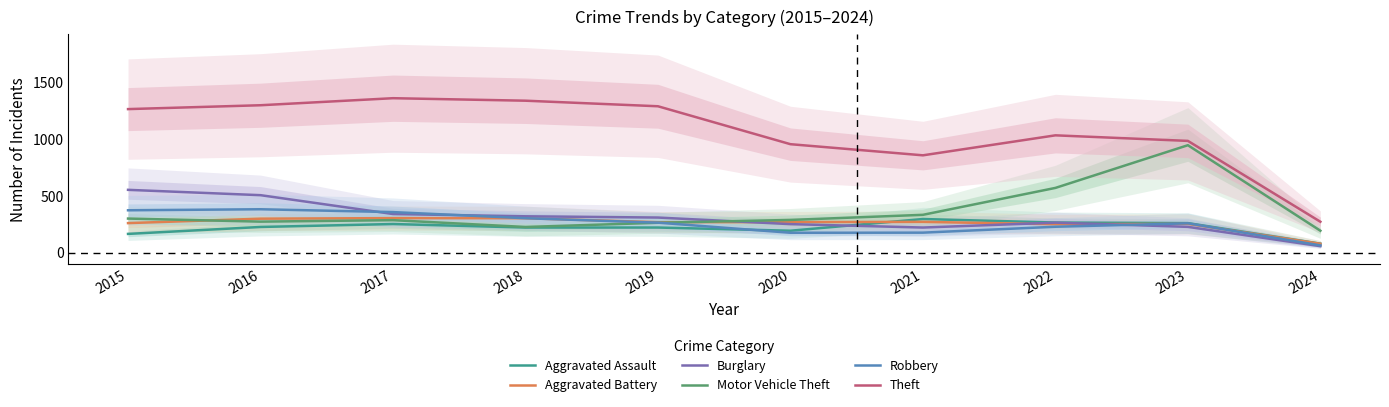

Where is Aggravated Assault nearest to the value 186?

2020